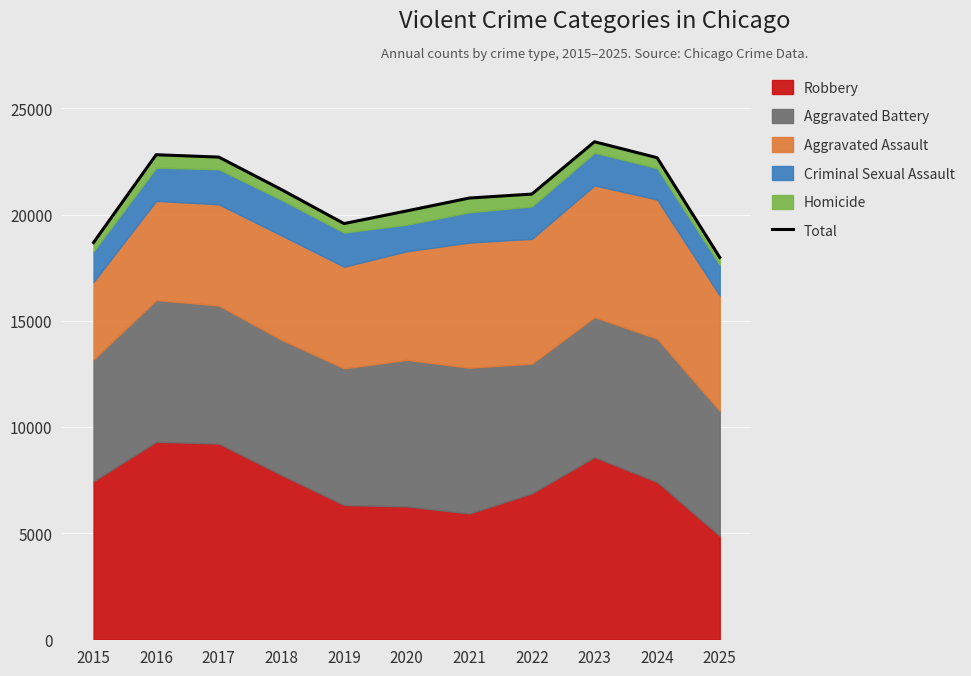

List the labels in order of value, smallest first.

2025, 2015, 2019, 2020, 2021, 2022, 2018, 2024, 2017, 2016, 2023